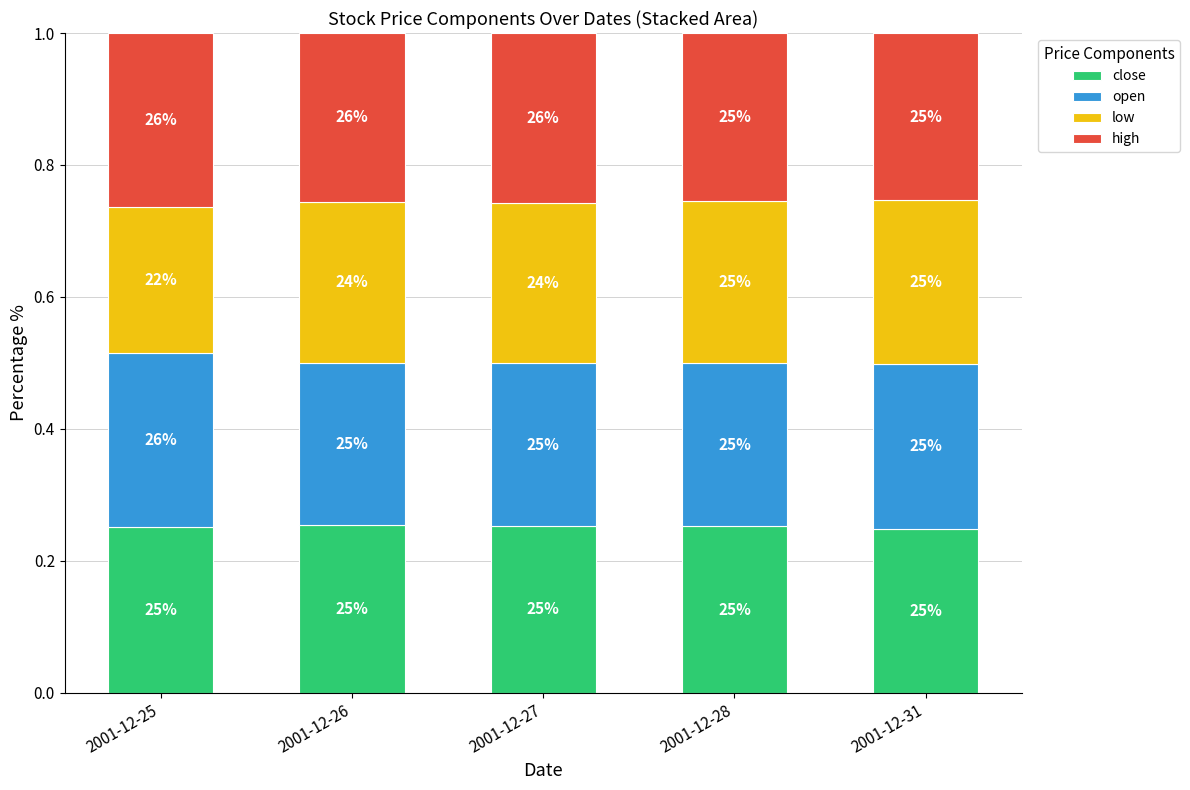

What is the total value across all series at 2001-12-26?

1.0